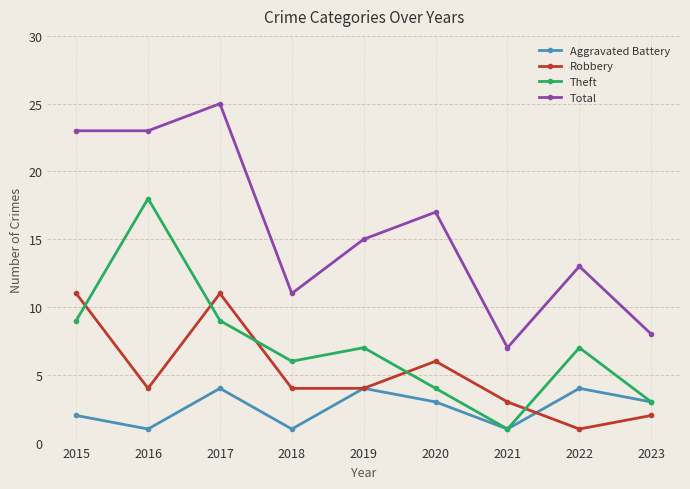

At which category is the sum across all series the highest?

2017